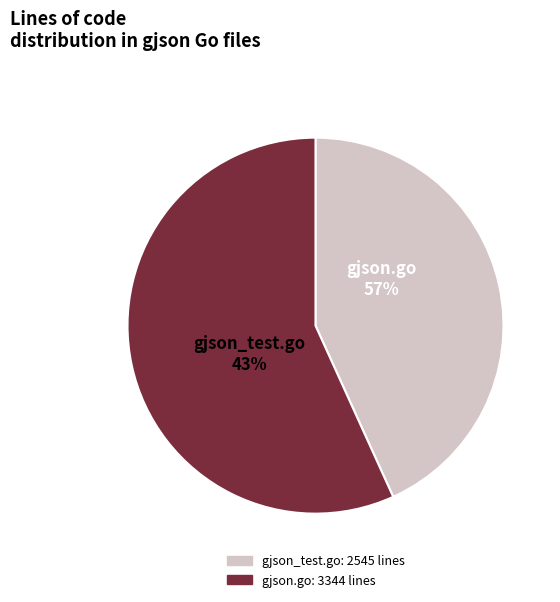

What is the change in value from gjson_test.go to gjson.go?

+799